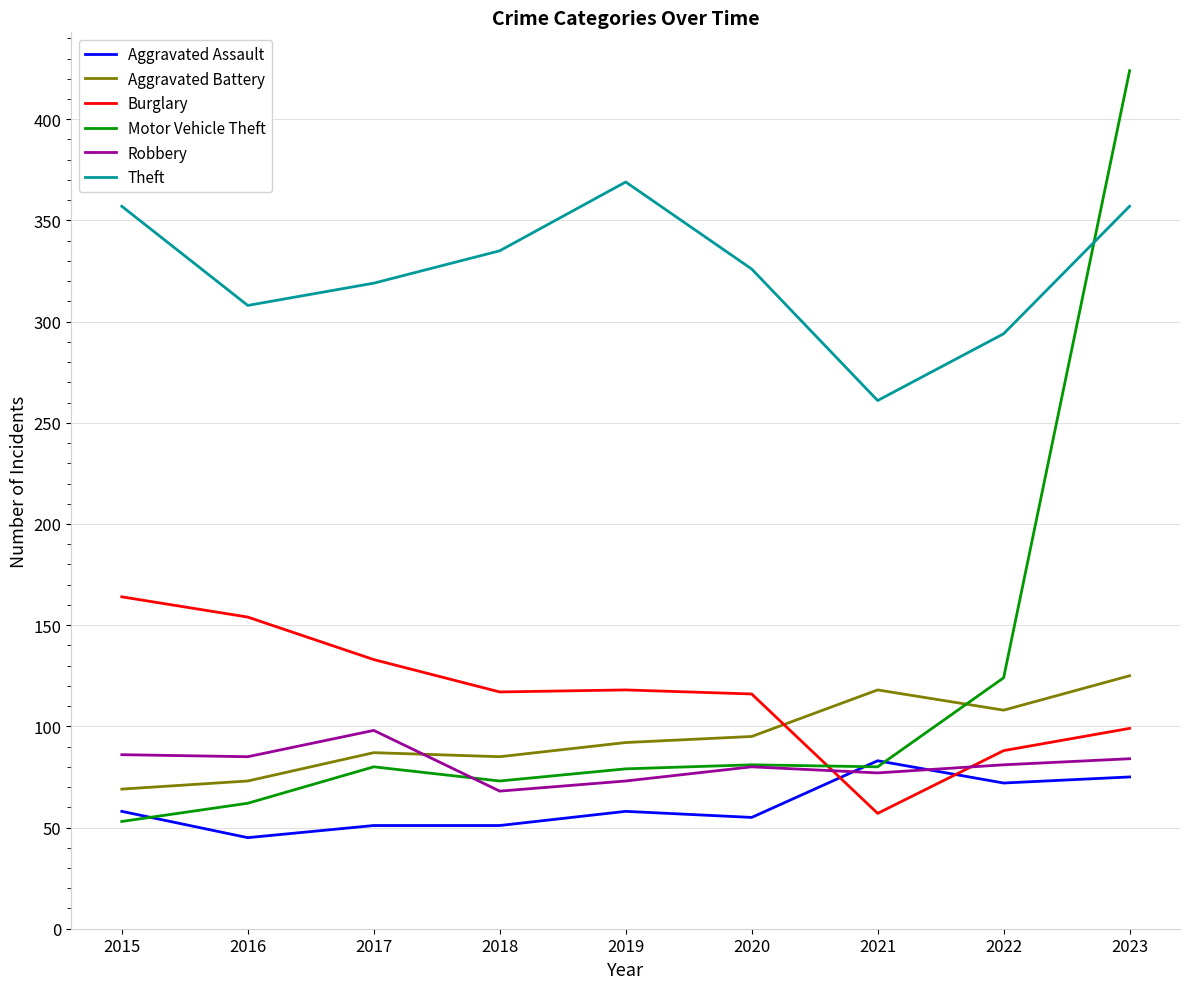

At how many categories does at least one series exceed 332?

4